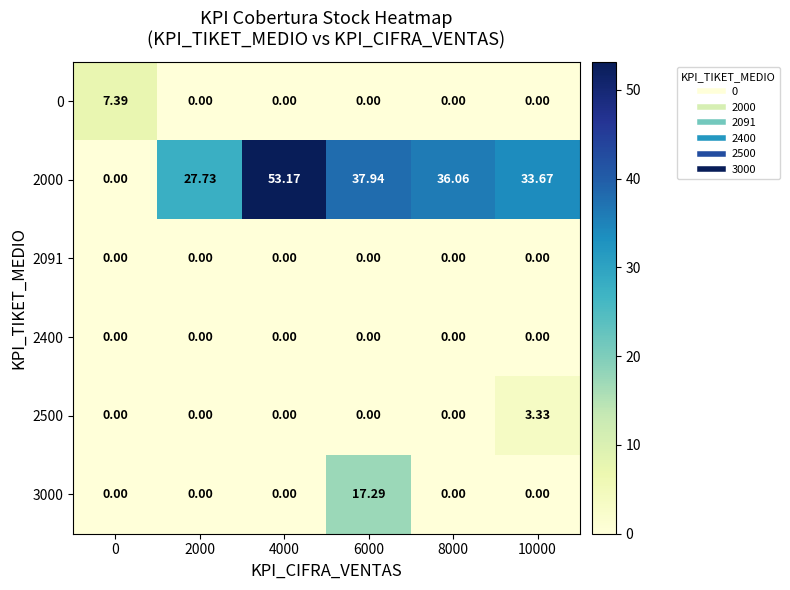

How many series are shown in this chart?

6